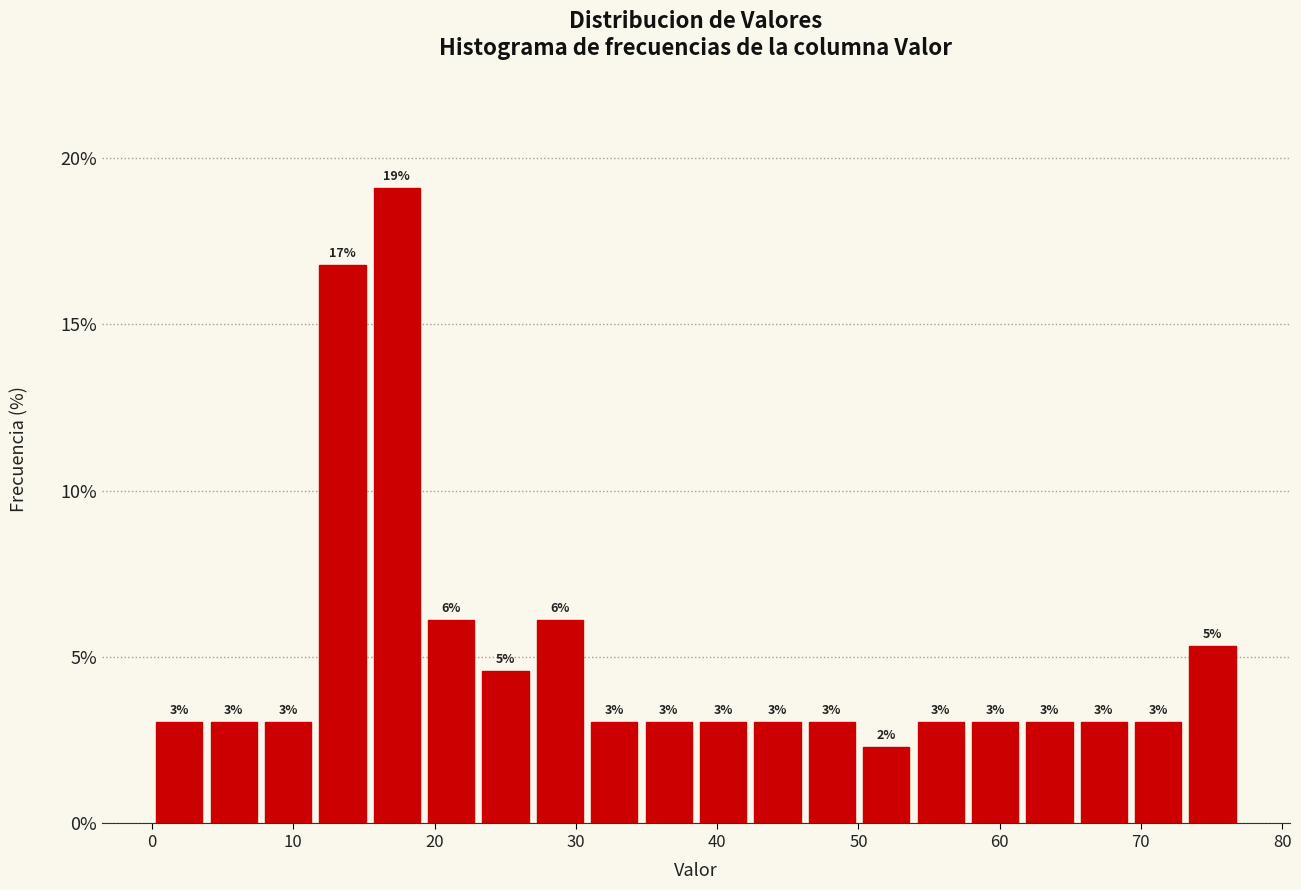

Read against the x-axis, roughly where is the centre of the tallest bar?

17